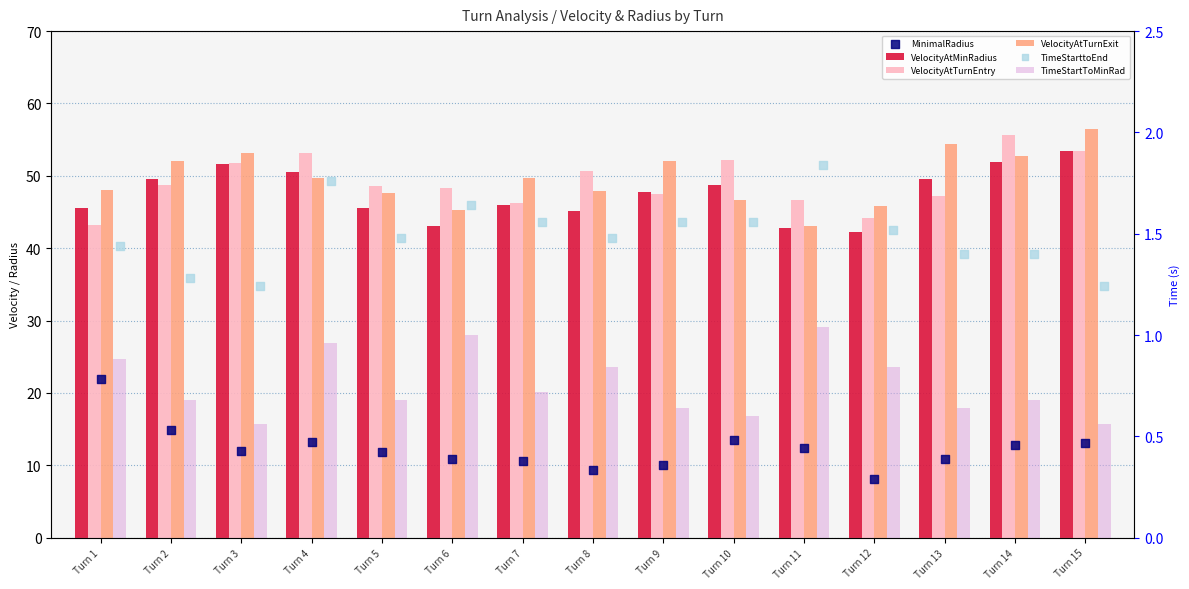

Which series reaches the minimum Y coordinate?

TimeStartToMinRad